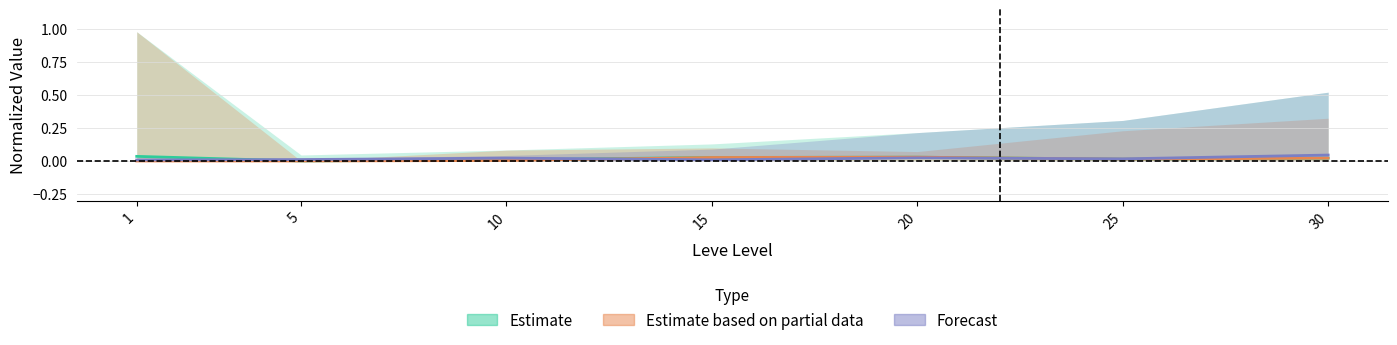

At 20, list the series in order from largest to smallest.

Estimate, Estimate based on partial data, Forecast